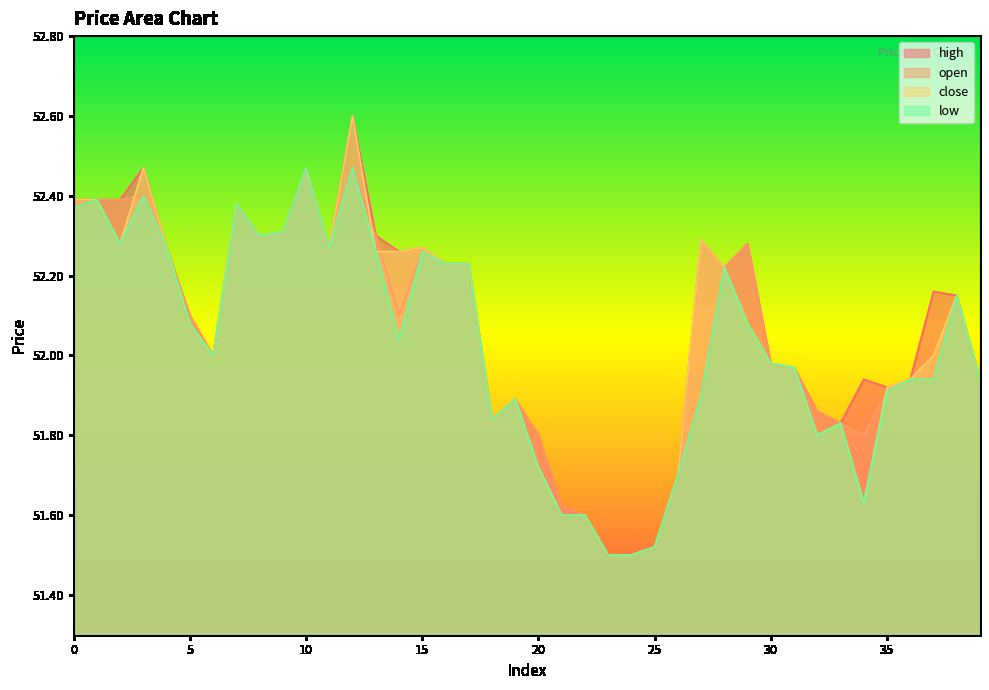

True or false: low and close cross at least once.

False